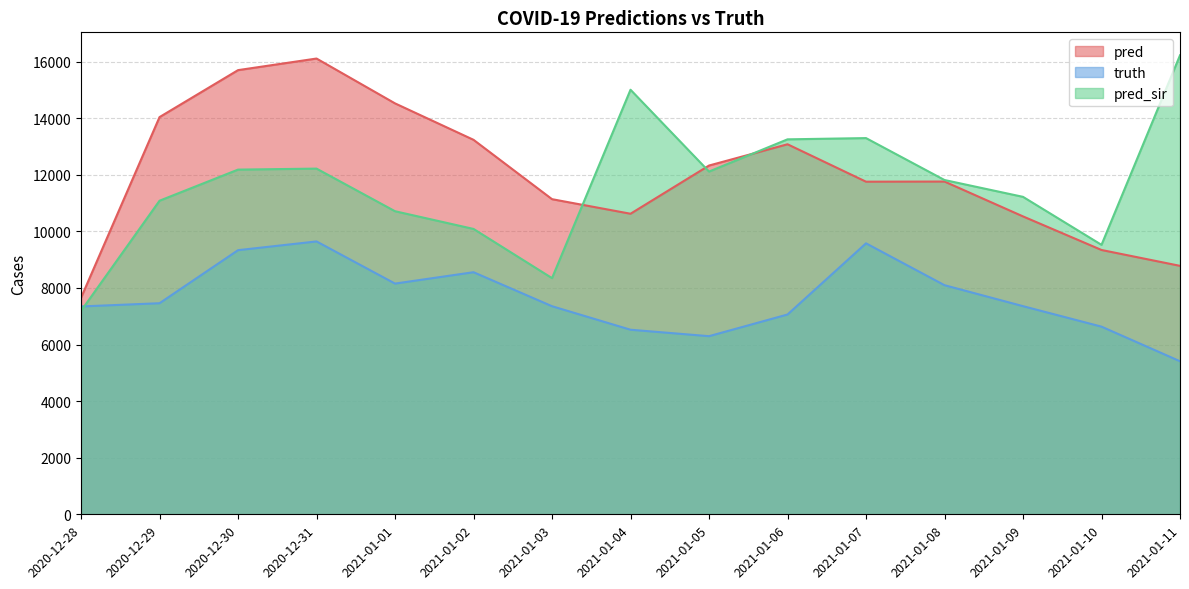

The truth series shows 11087.2 at 2020-12-29. True or false?

False